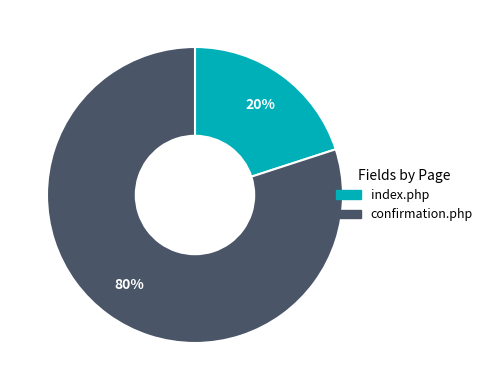

To the nearest percent, what is the average slice percentage?

50%